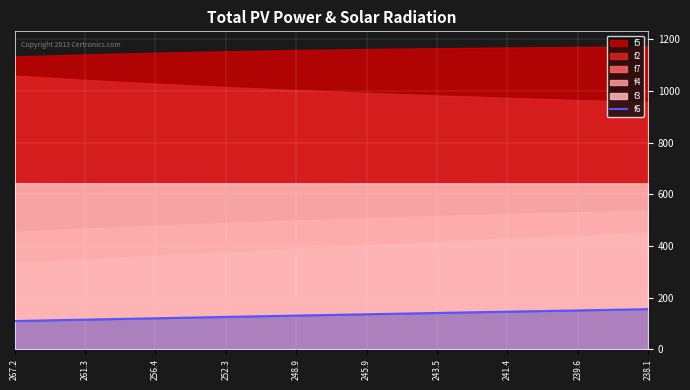

What is the value of the 1st point from the left?

108.9